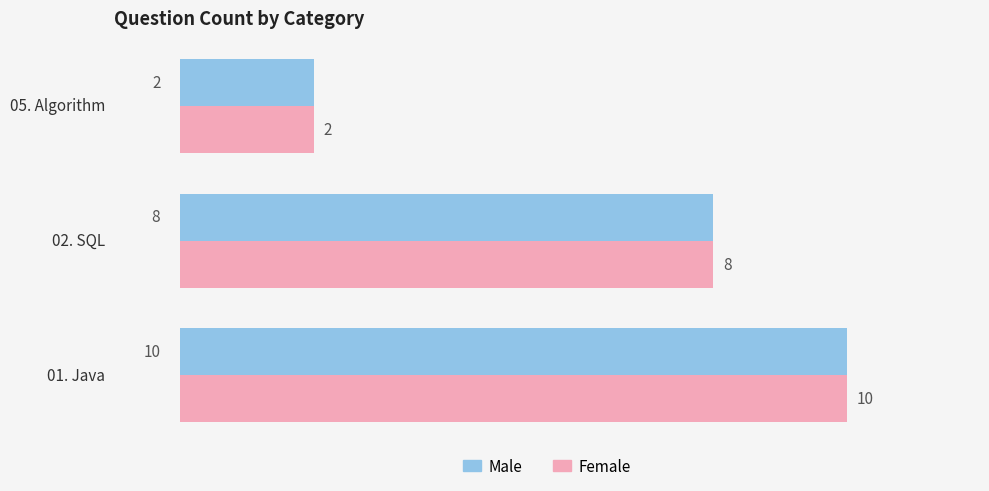

List the labels in order of Male value, smallest first.

05. Algorithm, 02. SQL, 01. Java